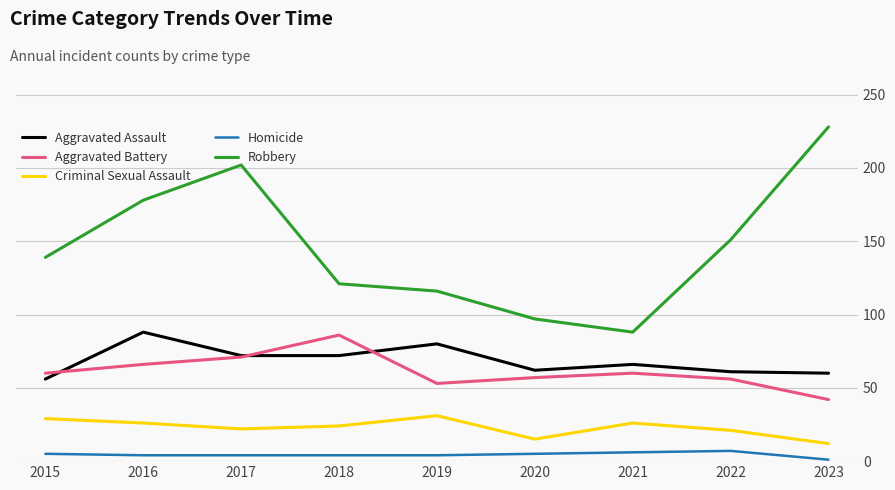

At 2023, list the series in order from largest to smallest.

Robbery, Aggravated Assault, Aggravated Battery, Criminal Sexual Assault, Homicide